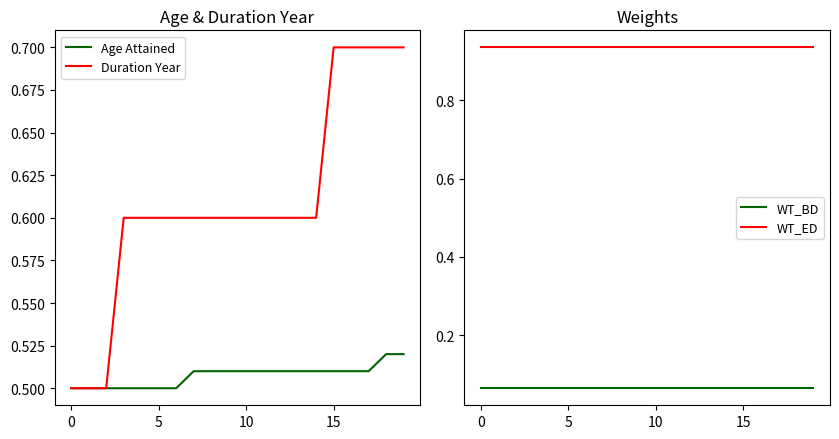

The value of Age Attained at 10 is 0.2. True or false?

False